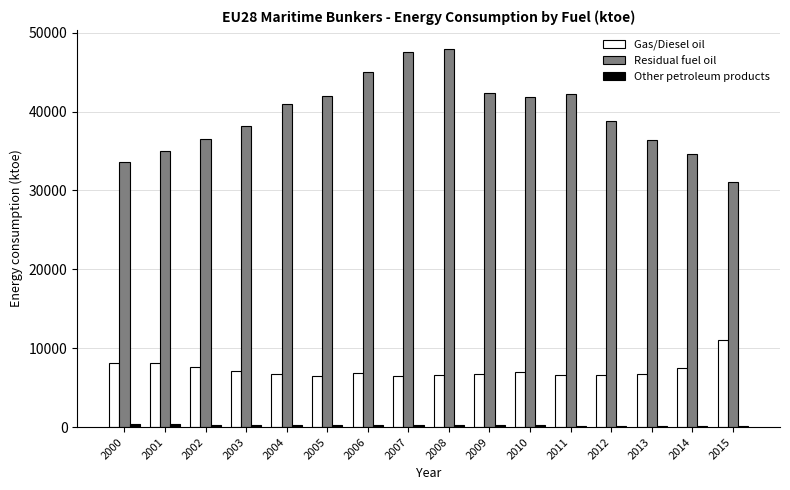

Is the value of Gas/Diesel oil at 2012 greater than the value of Residual fuel oil at 2002?

No